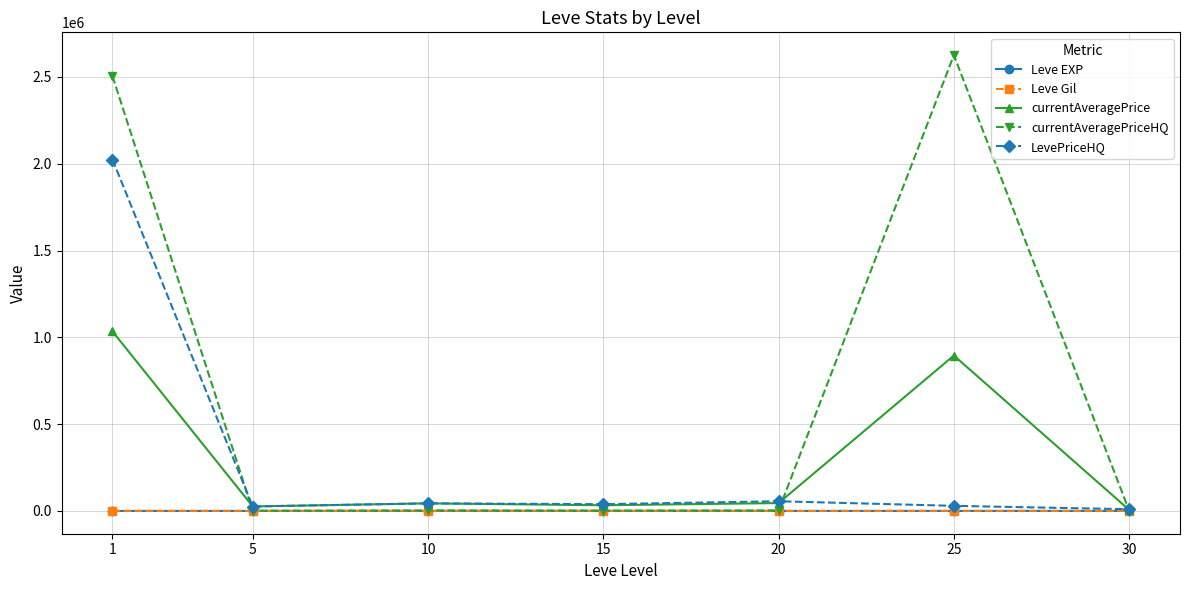

What is the value of the currentAveragePriceHQ point at the 6th from the left?

2625500.0